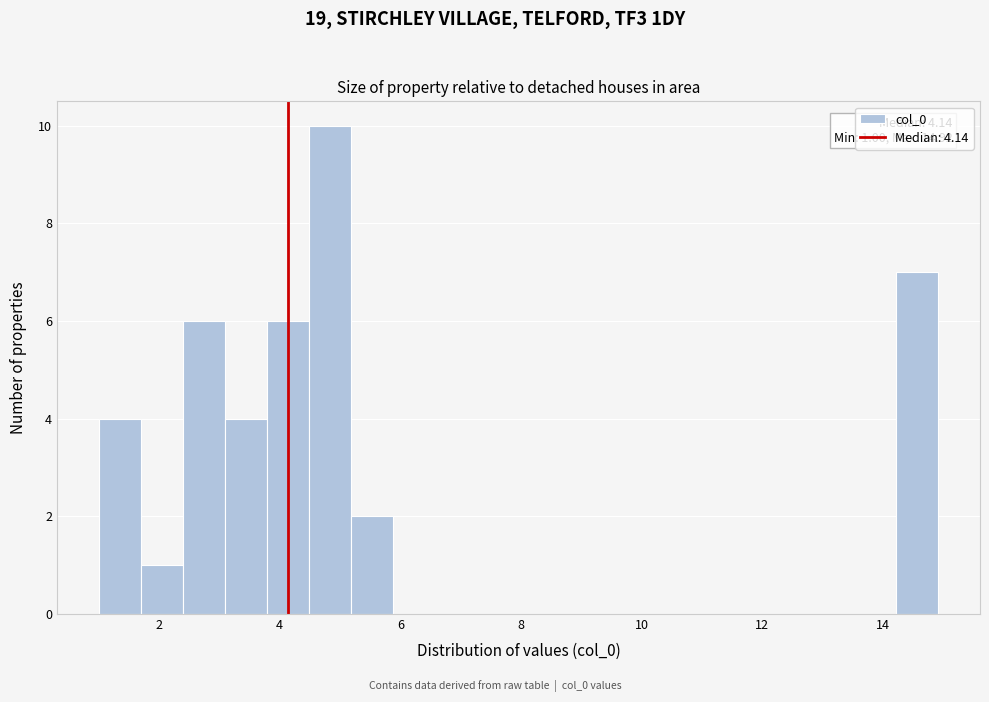

Read against the x-axis, roughly where is the centre of the tallest bar?

4.8